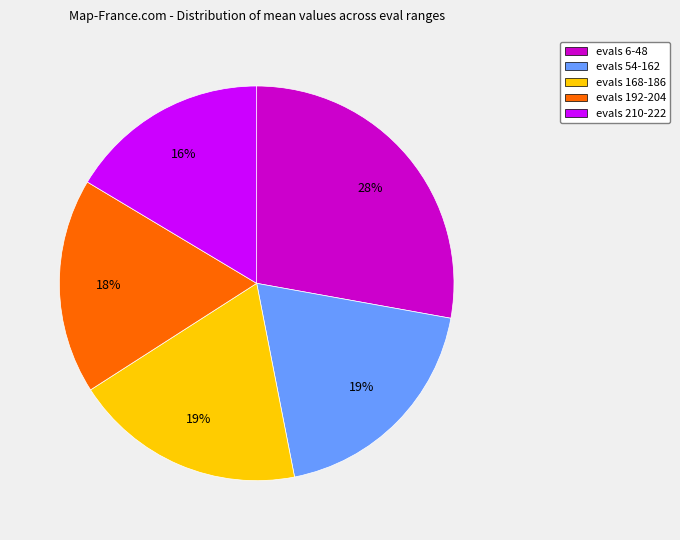

Is it true that evals 6-48 is 28% of the pie?

True